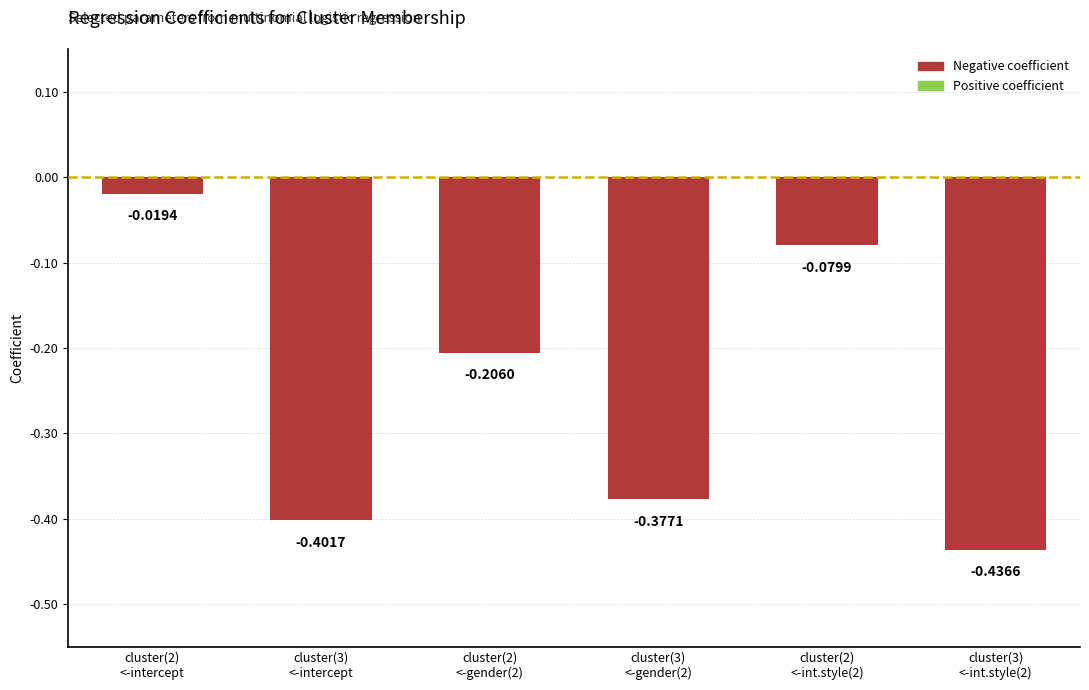

Rank the categories by value from highest to lowest.

cluster(2)
<-intercept, cluster(2)
<-int.style(2), cluster(2)
<-gender(2), cluster(3)
<-gender(2), cluster(3)
<-intercept, cluster(3)
<-int.style(2)